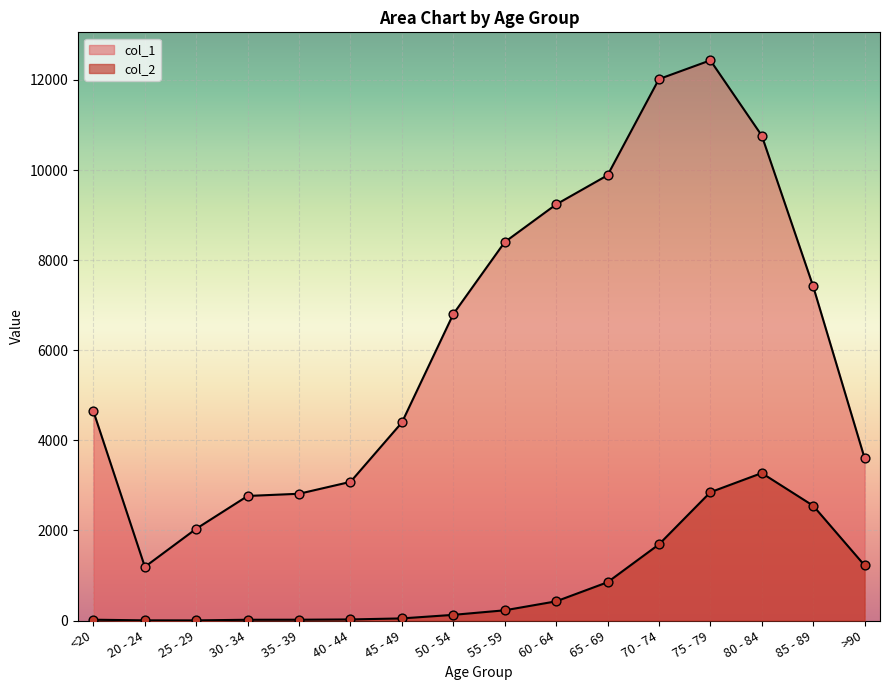

Is the value of col_1 at 30 - 34 greater than the value of col_2 at <20?

Yes